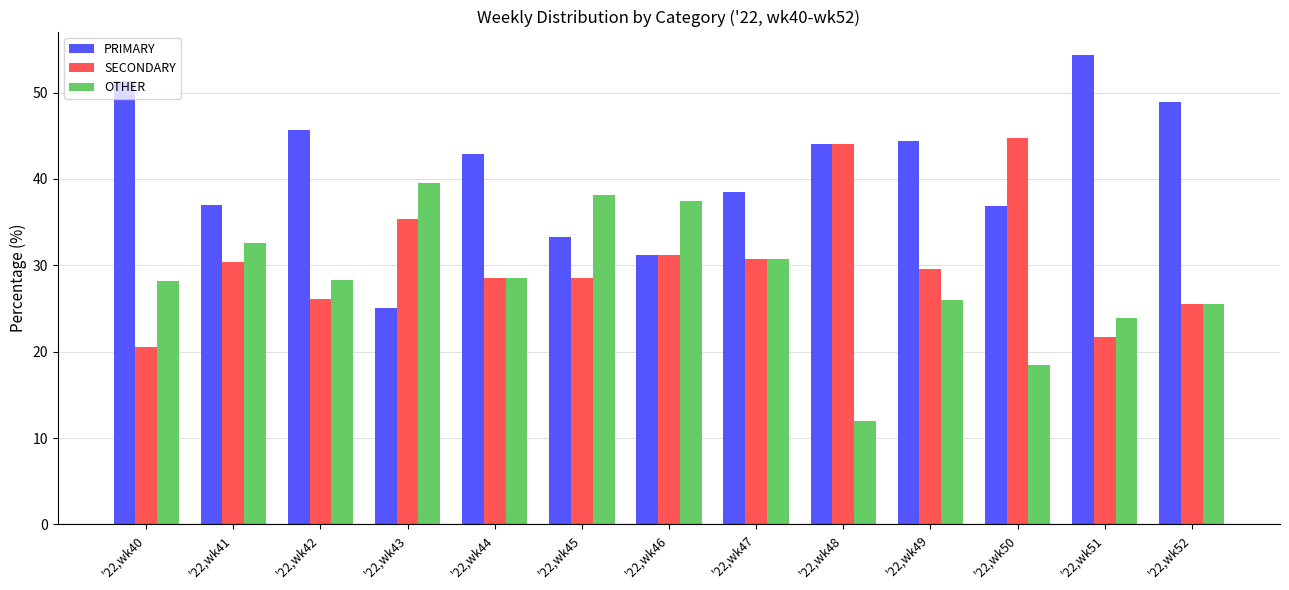

How many bars are there in total?

39